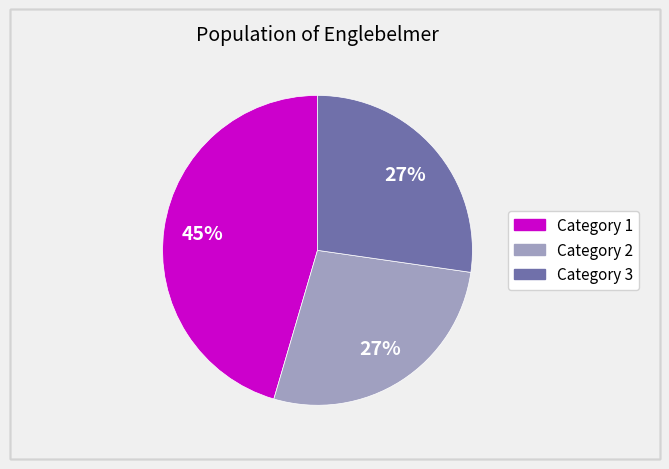

Does any single category account for the majority?

No